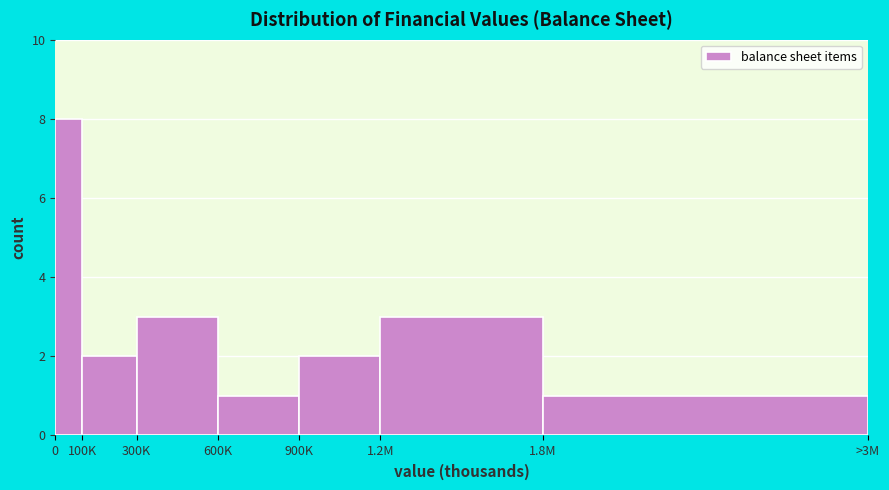

Reading right to left, list all the values displayed in this chart.

1.8M=1	1.2M=3	900K=2	600K=1	300K=3	100K=2	0=8